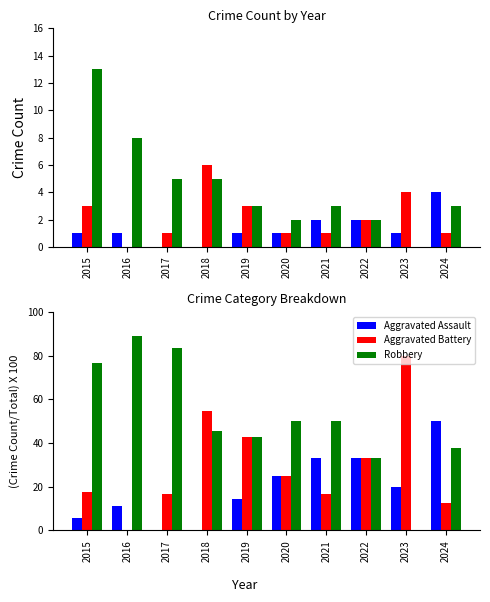

Which category has the highest value in the Aggravated Assault series?

2024